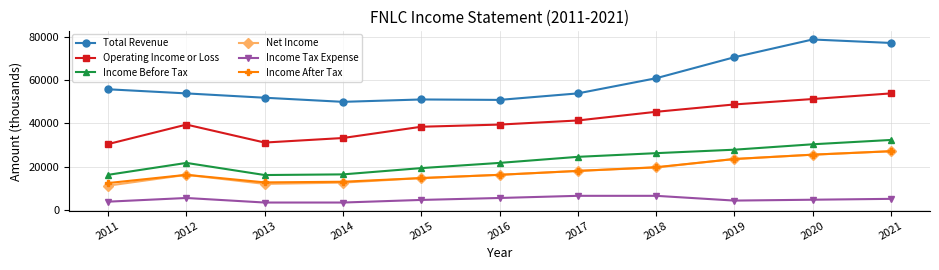

What is the maximum value shown in the chart?

78700